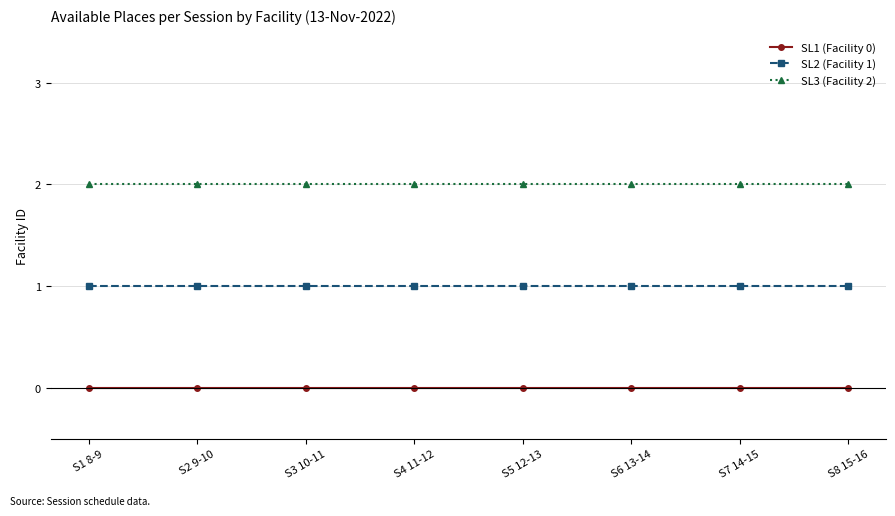

What is the label of the 7th point from the left?

S7 14-15